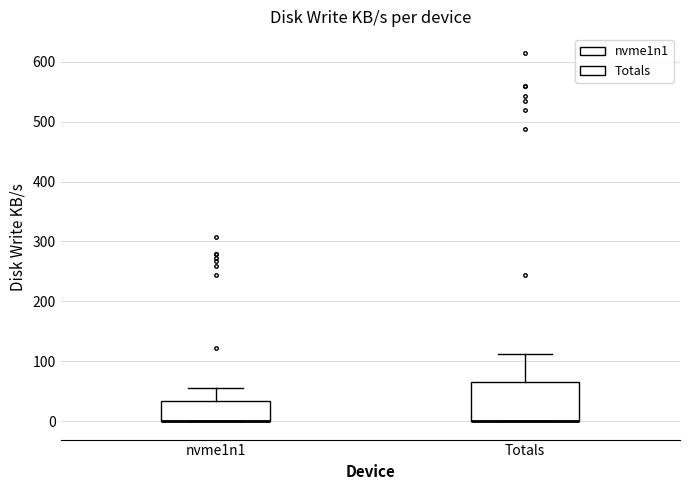

Reading left to right, read every box against the y-axis: the position of its median line, the range the box covers, and the ends of its whiskers. The values are not printed on the chart, so give them approximately, as read against the axis.

nvme1n1: median 0 (drawn on the box's lower edge), box 0 to 30, whiskers 0 to 60
Totals: median 0 (drawn on the box's lower edge), box 0 to 70, whiskers 0 to 110